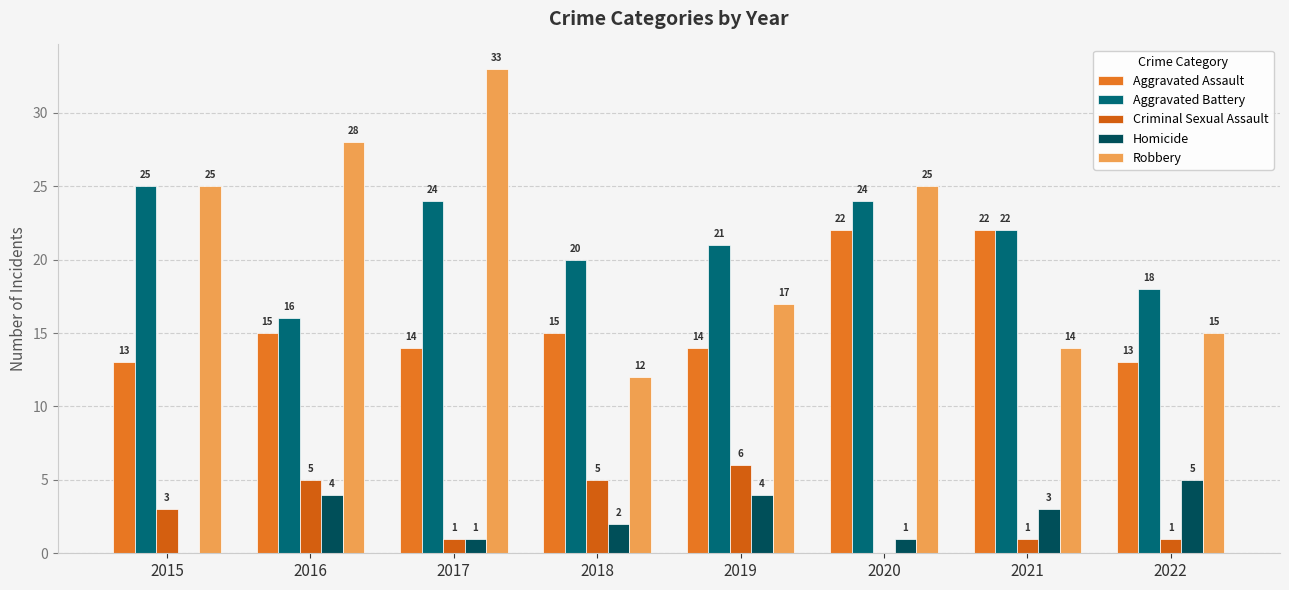

What is the sum of the Robbery values at 2022 and 2018?

27